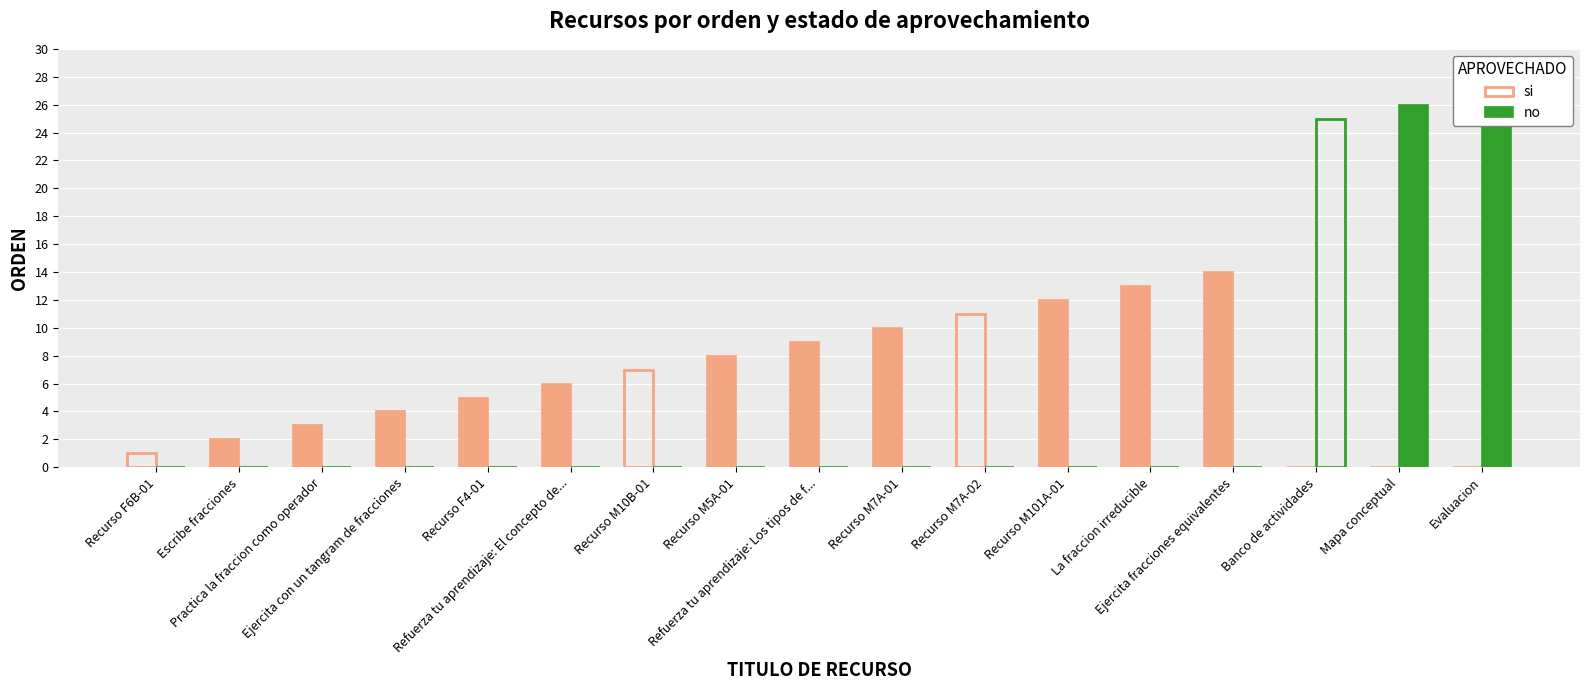

Which series changed the most between Ejercita con un tangram de fracciones and Mapa conceptual?

no